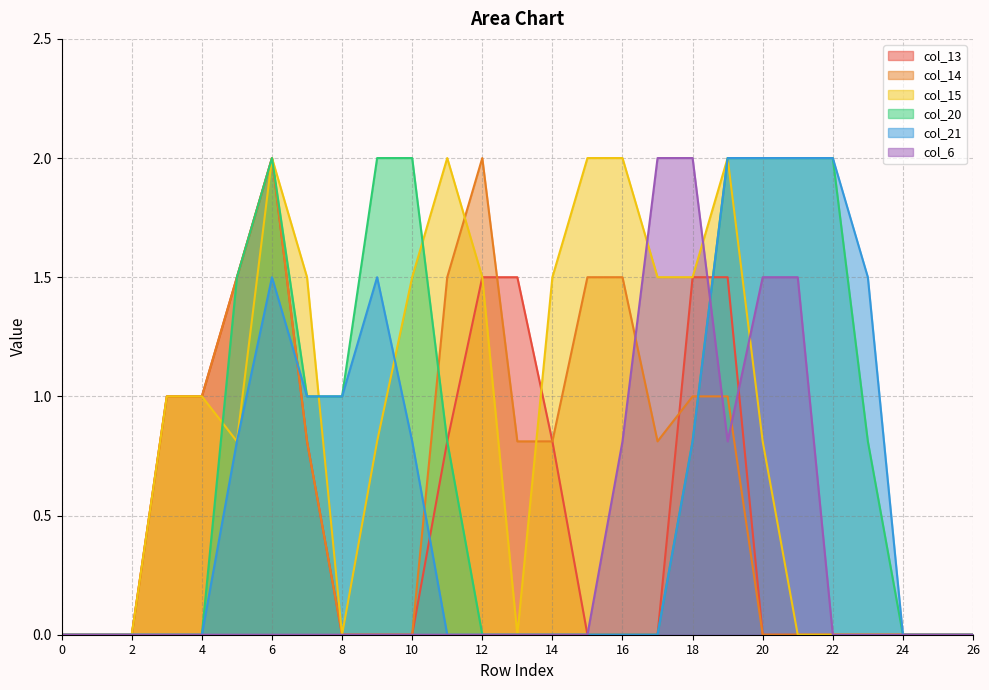

In col_21, how many points are higher than both neighbors (excluding endpoints)?

2